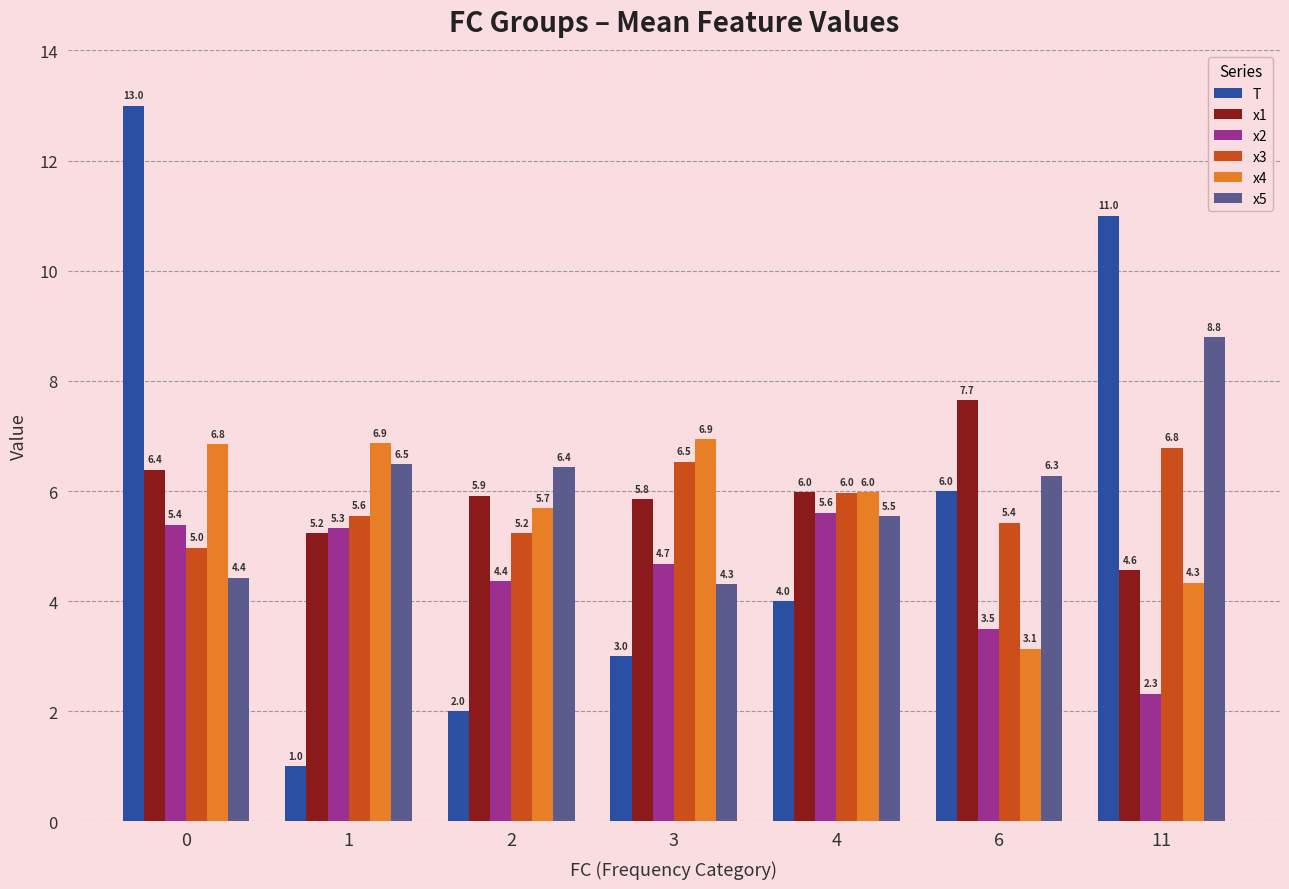

What is the sum of the T values at 11 and 0?

24.0